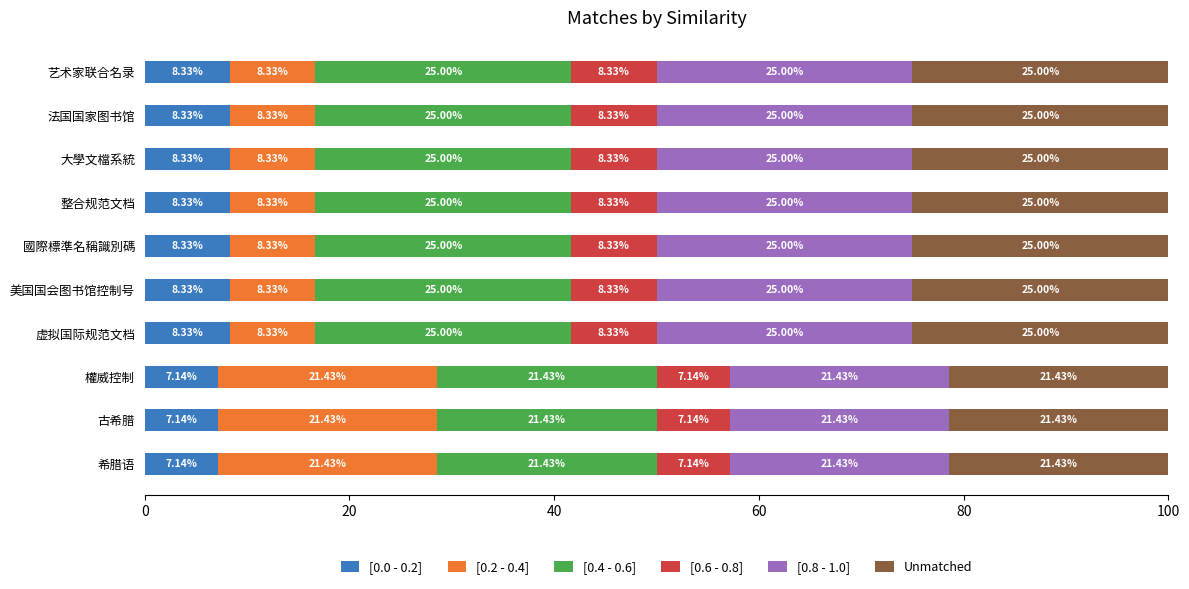

What is the total value across all series at 美国国会图书馆控制号?

100.0